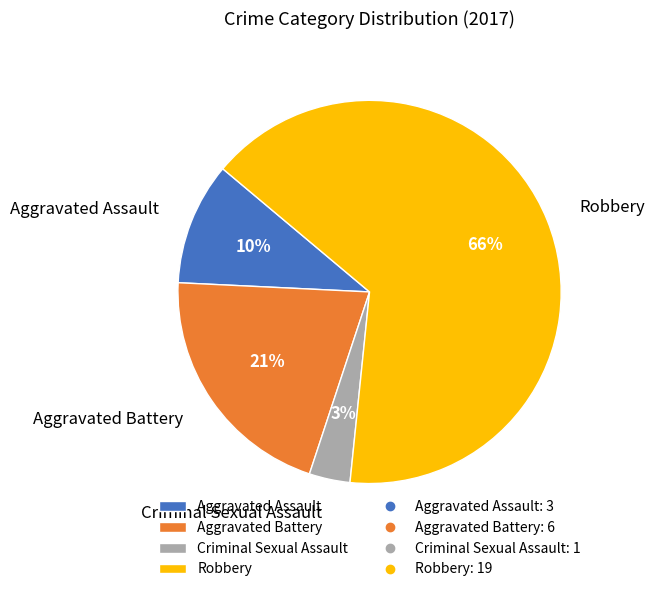

The Criminal Sexual Assault slice represents 3% of the pie. True or false?

True